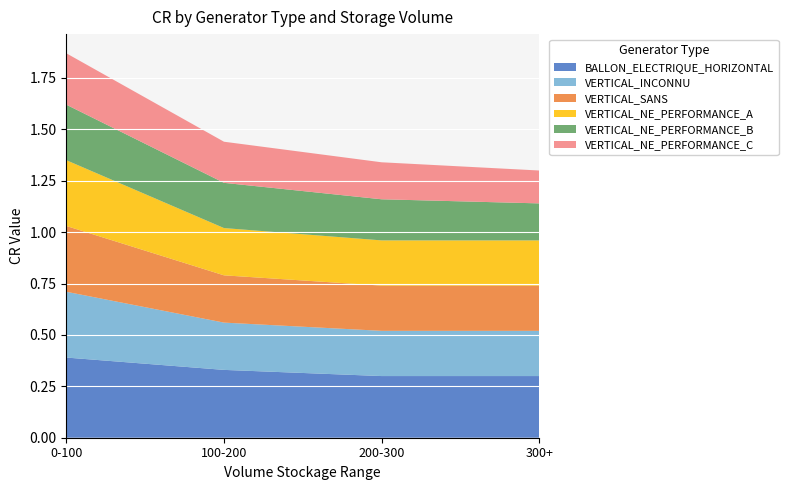

Reading left to right, transcribe all the data shown in this chart.

BALLON_ELECTRIQUE_HORIZONTAL: 0.4	0.3	0.3	0.3
VERTICAL_INCONNU: 0.3	0.2	0.2	0.2
VERTICAL_SANS: 0.3	0.2	0.2	0.2
VERTICAL_NE_PERFORMANCE_A: 0.3	0.2	0.2	0.2
VERTICAL_NE_PERFORMANCE_B: 0.3	0.2	0.2	0.2
VERTICAL_NE_PERFORMANCE_C: 0.2	0.2	0.2	0.2